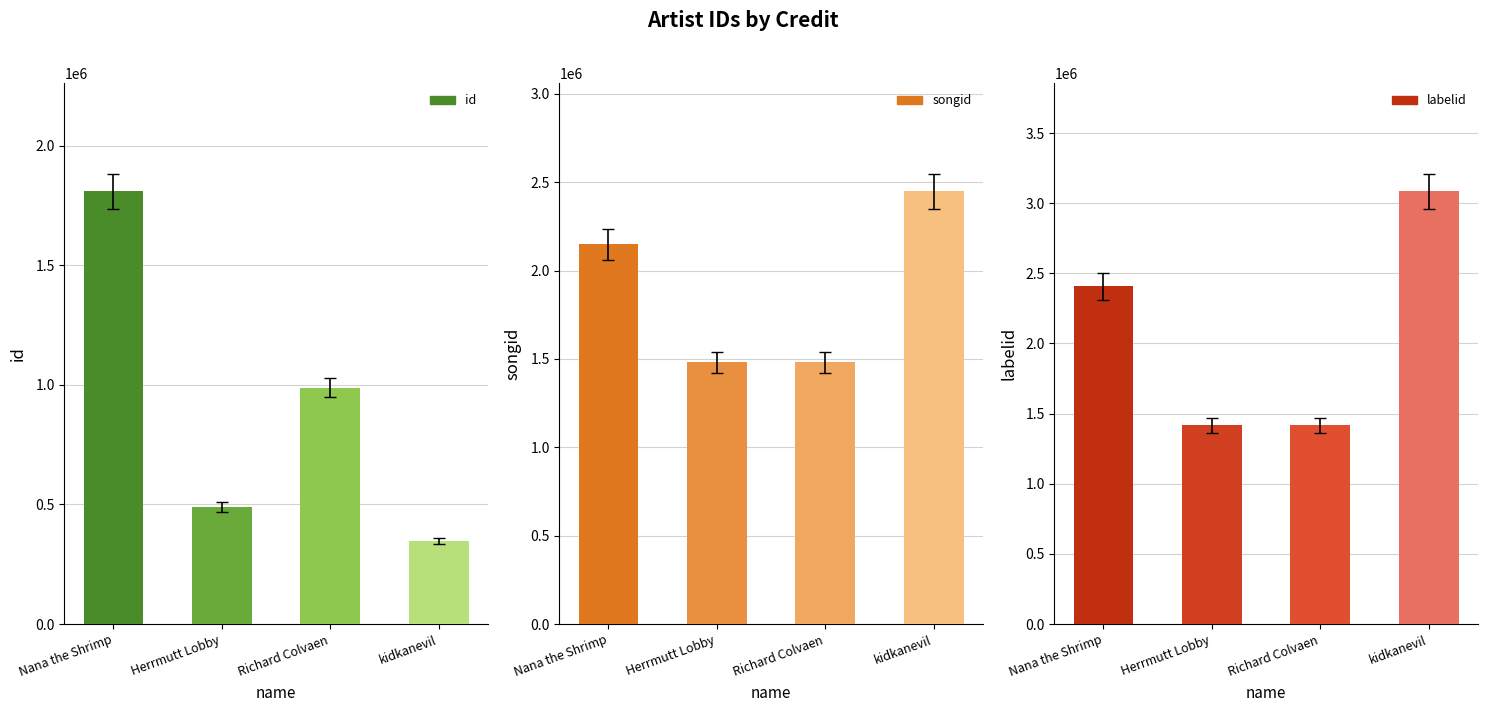

Which series has the widest spread of values?

labelid